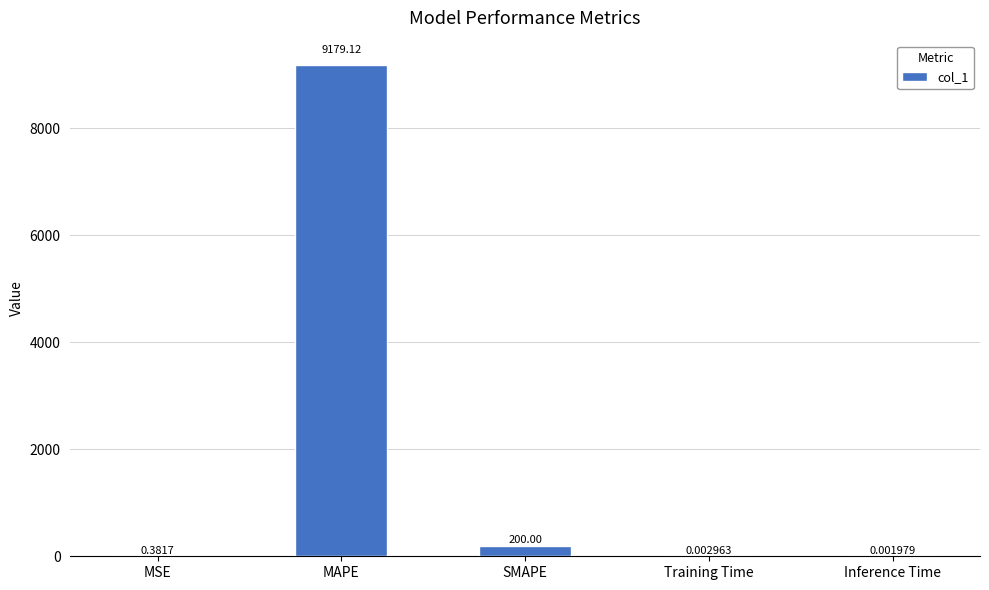

What is the change in value from MAPE to Training Time?

-9179.1